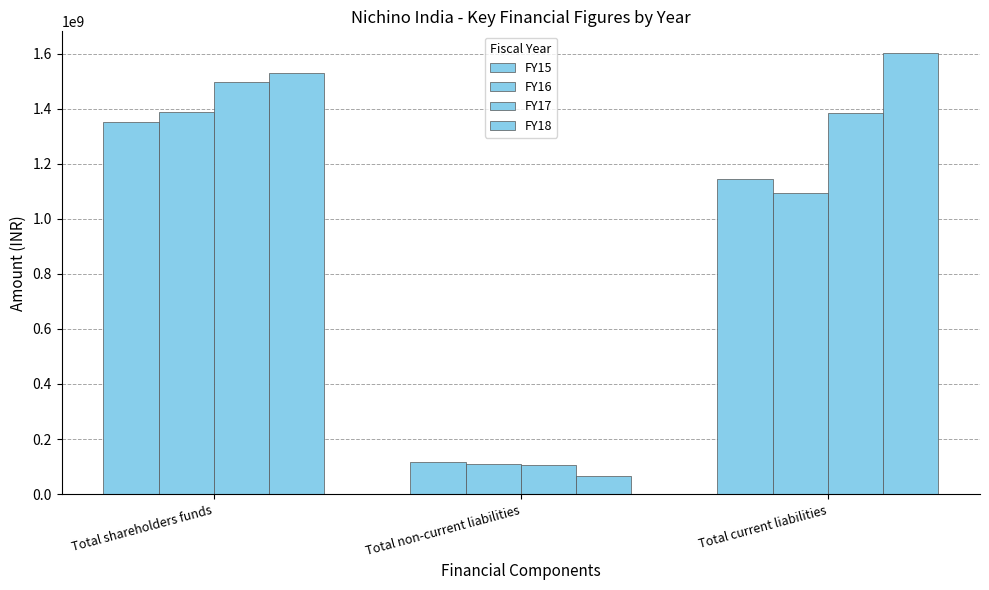

Reading left to right, extract all data points from this chart.

FY15: 1352114459	116457061	1144284012
FY16: 1388637000	110884000	1094415000
FY17: 1495550000	104315000	1383453000
FY18: 1529896000	66922000	1601176000